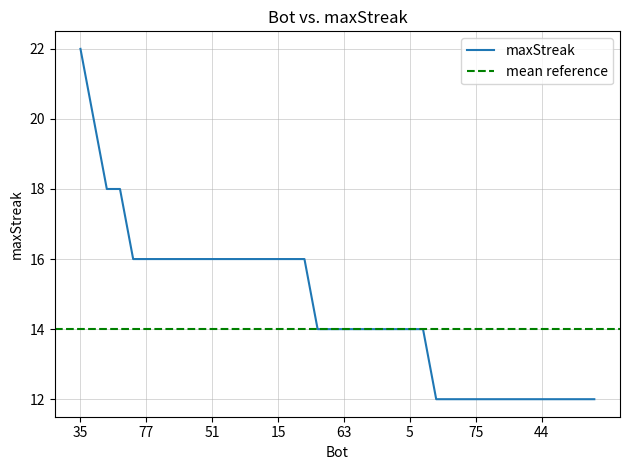

Approximately how many times larger is the value at 10 compared to 22?

1.1